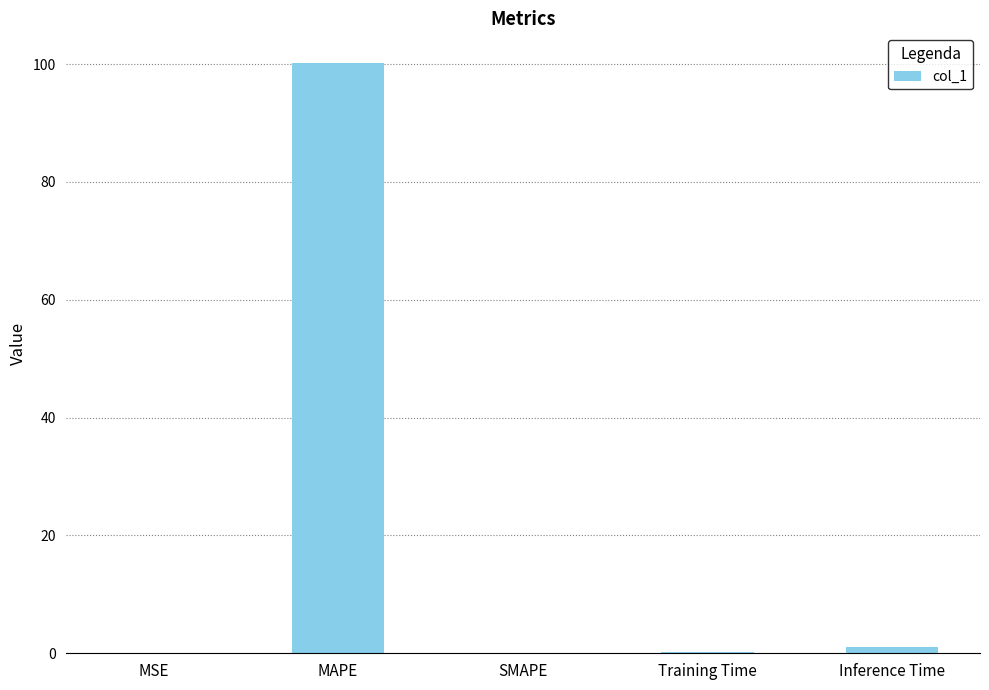

How many series are shown in this chart?

1